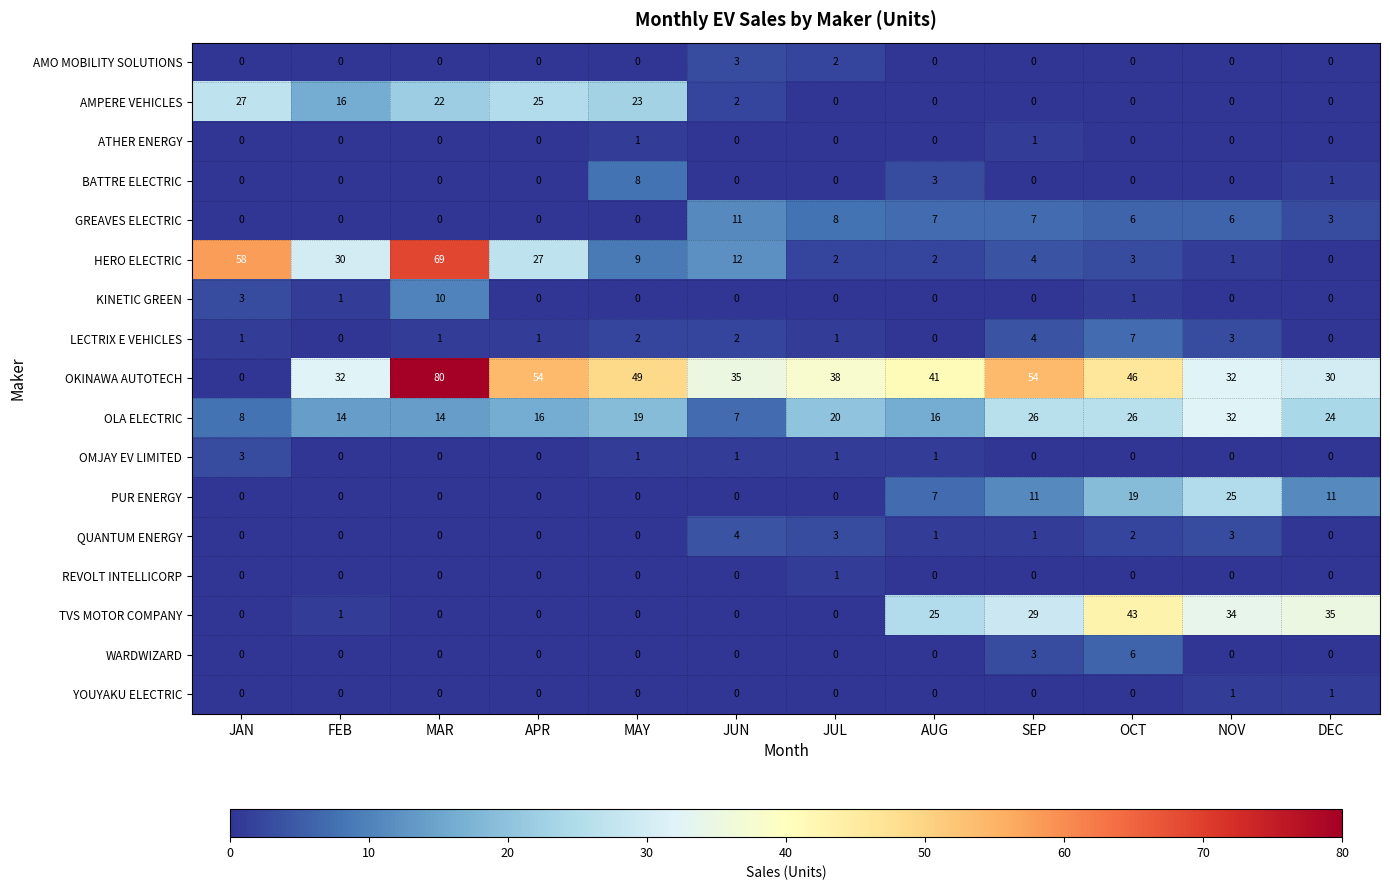

Is it true that AMPERE VEHICLES equals 37 at MAR?

False